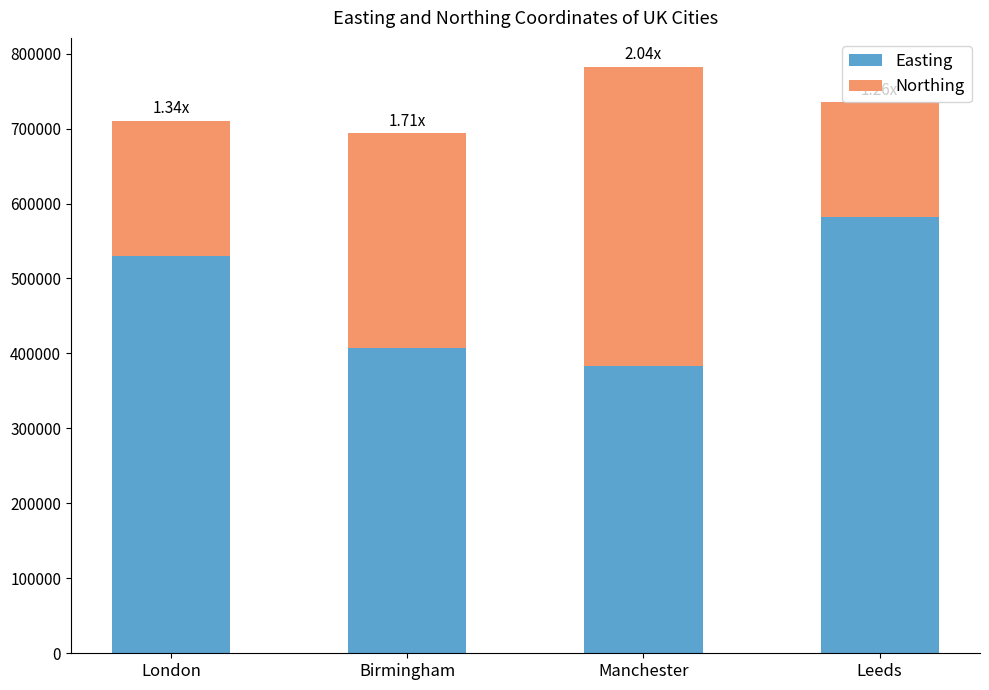

List the labels in order of Easting value, largest first.

Leeds, London, Birmingham, Manchester